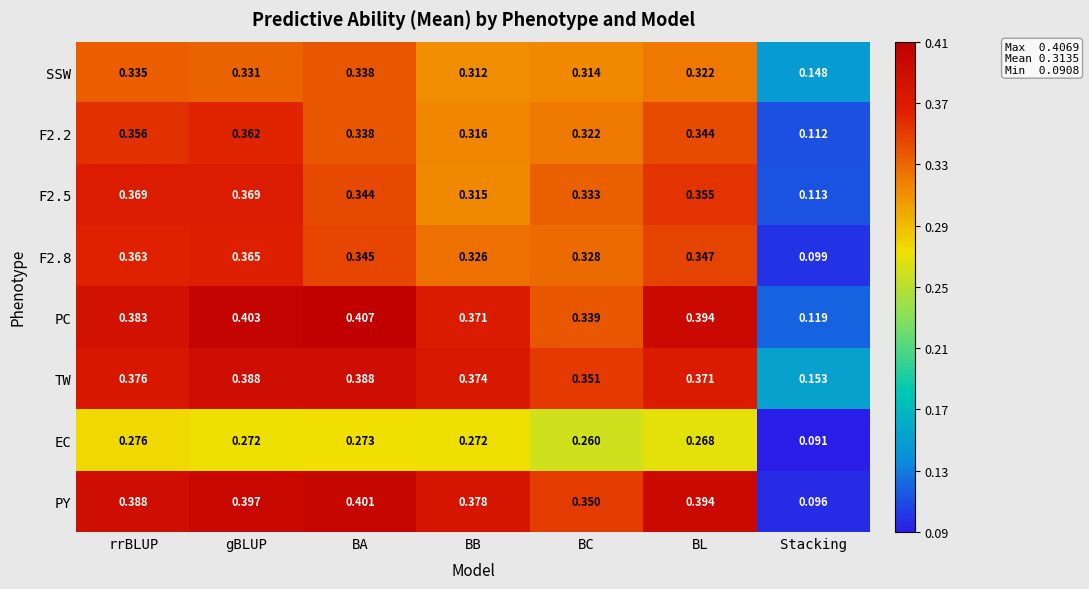

List the labels in order of PY value, largest first.

BA, gBLUP, BL, rrBLUP, BB, BC, Stacking